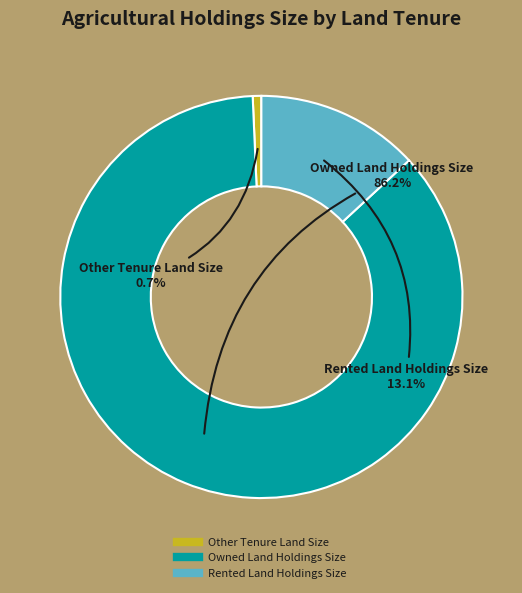

Which slice is the smallest?

Other Tenure Land Size